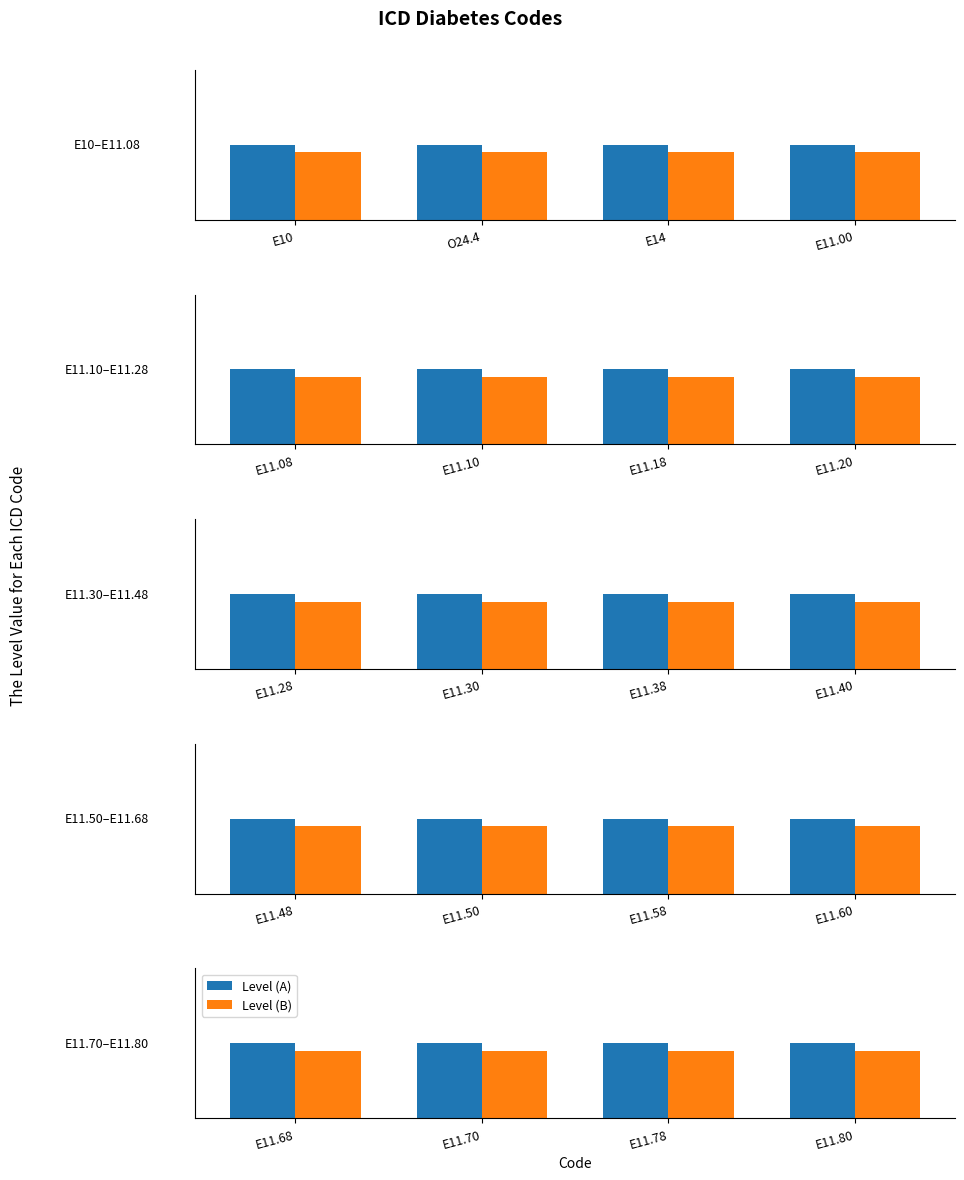

List the series in order of their peak value, highest first.

Level (A), Level (B)